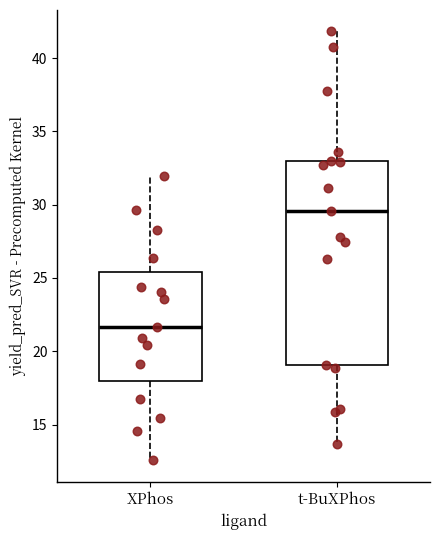

Which box is the tallest, from its lower edge to its upper edge?

t-BuXPhos